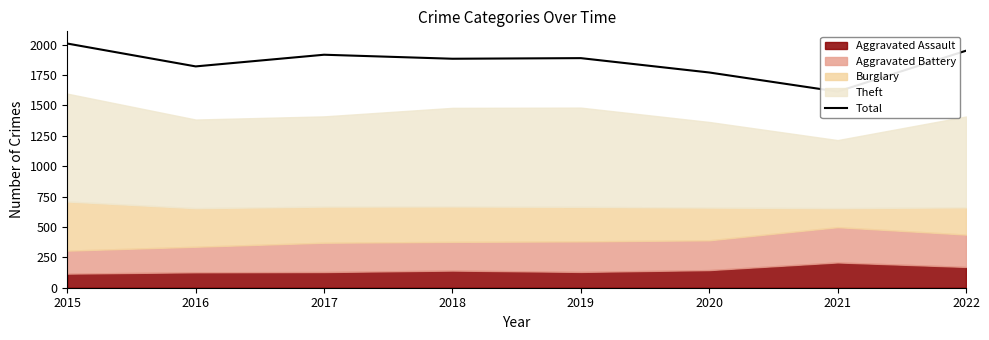

Rank the categories by value from lowest to highest.

2021, 2020, 2016, 2018, 2019, 2017, 2022, 2015